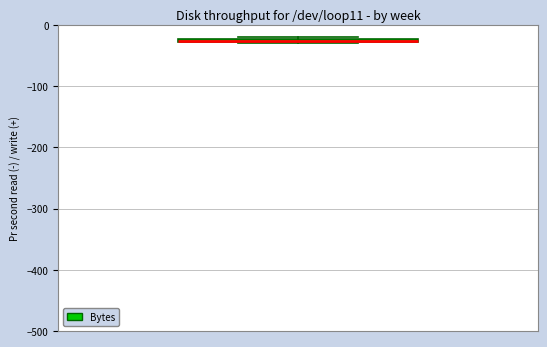

Where is the upper edge of the box on the y-axis? The values are not printed on the chart, so give them approximately, as read against the axis.

-20